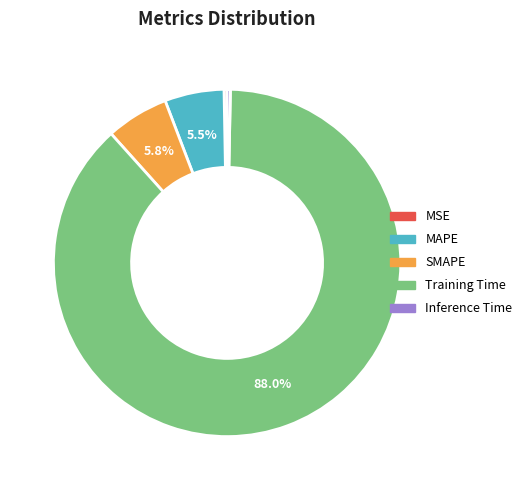

What percentage is NOT represented by MAPE?

94.5%